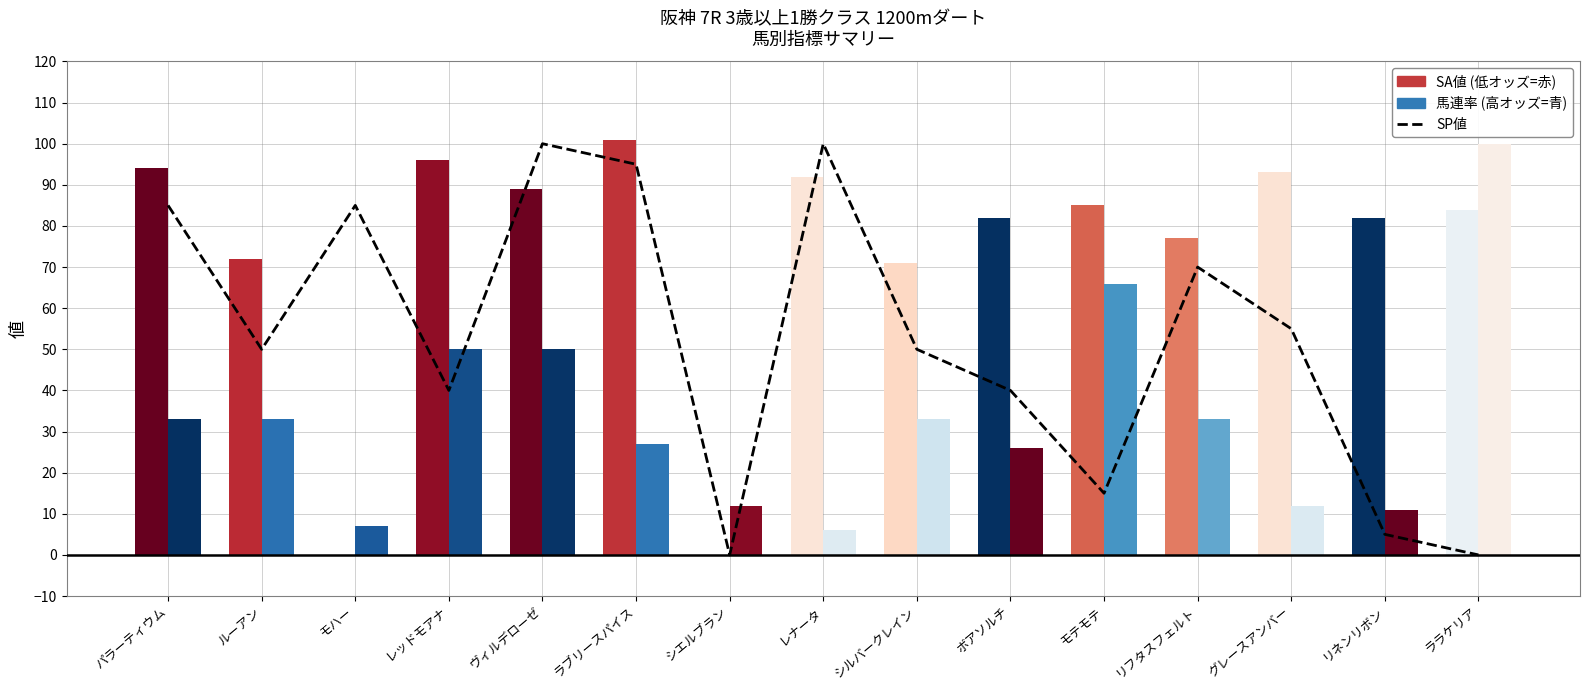

What position from the right is グレースアンバー?

3